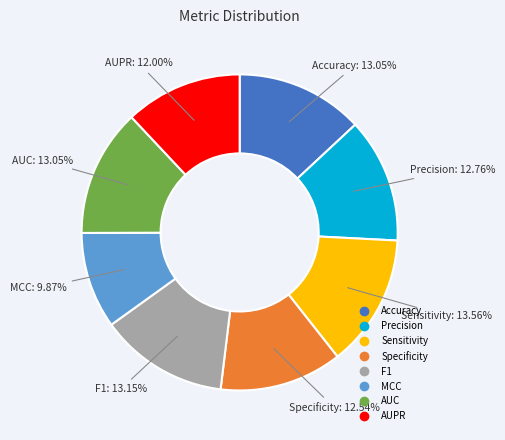

To the nearest percent, what is the difference between the Precision and Sensitivity slice percentages?

1%